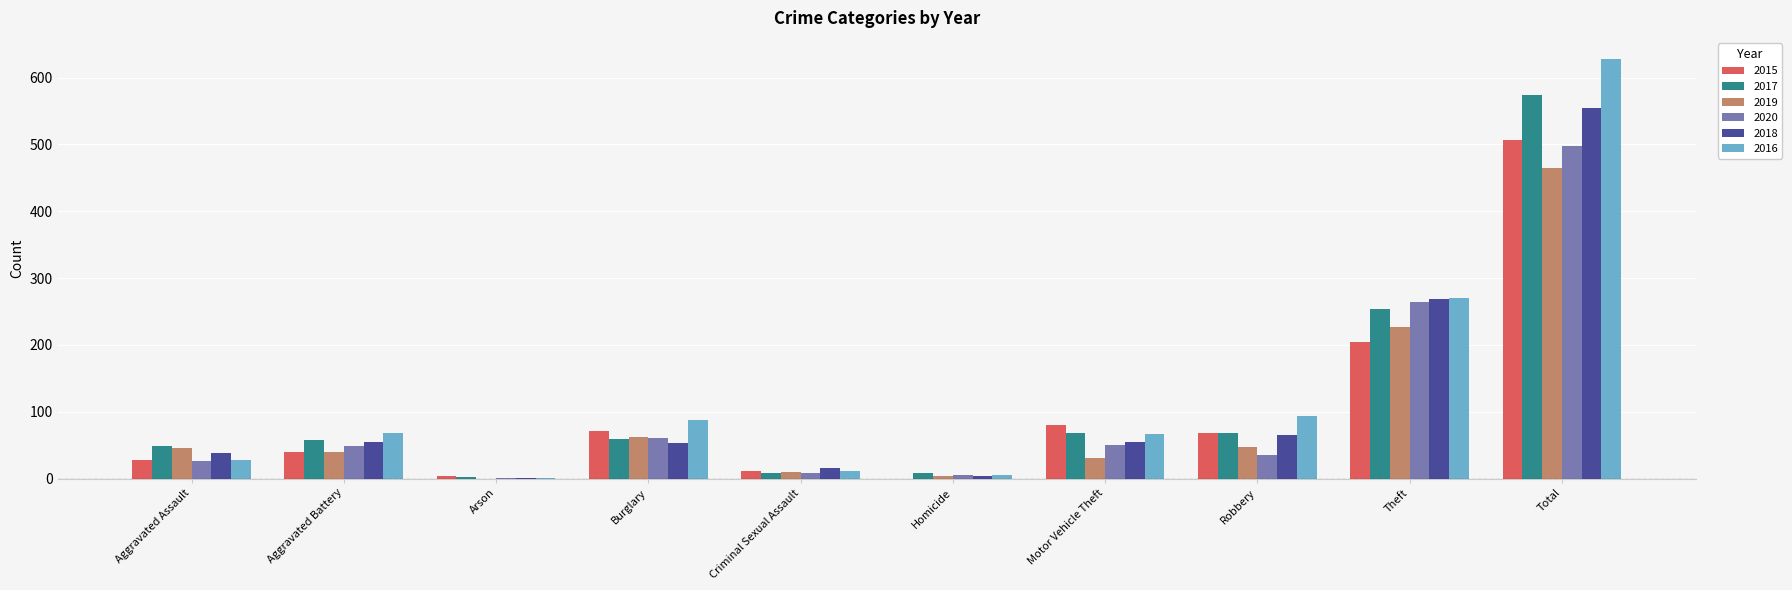

What is the sum of the 2018 values at Robbery and Burglary?

118